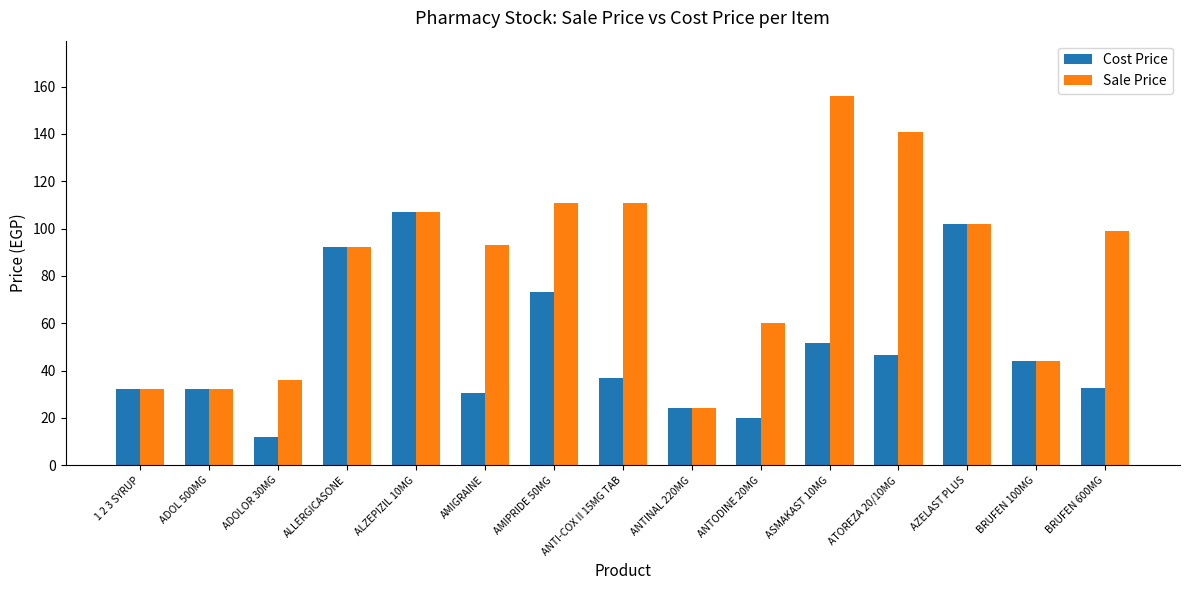

What position from the right is AMIGRAINE?

10